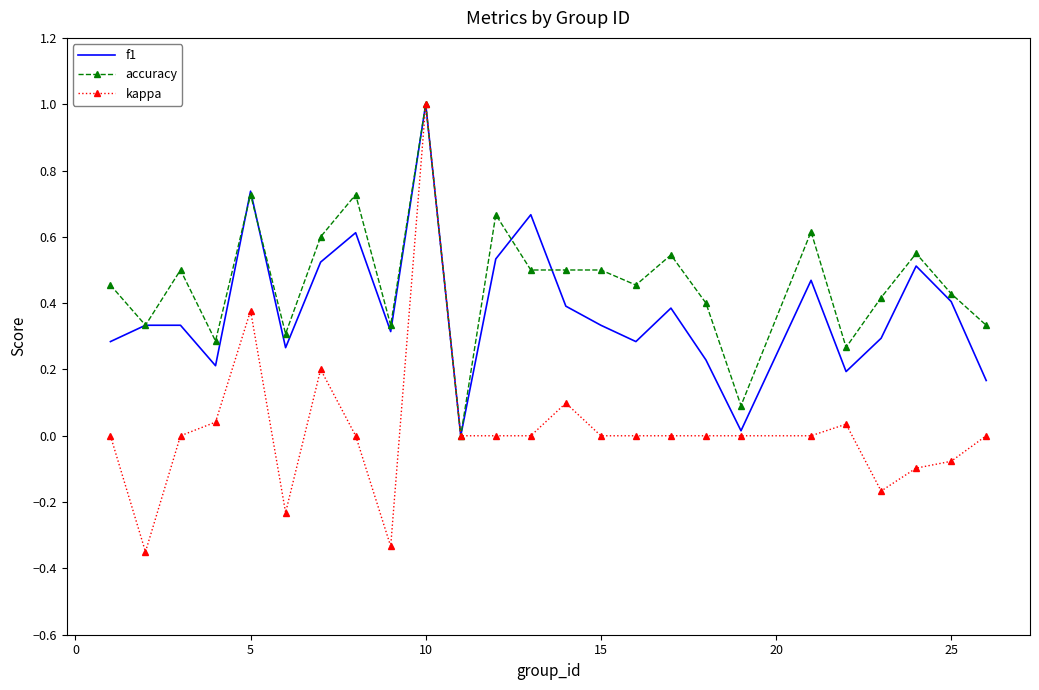

Which series has the widest spread of values?

kappa